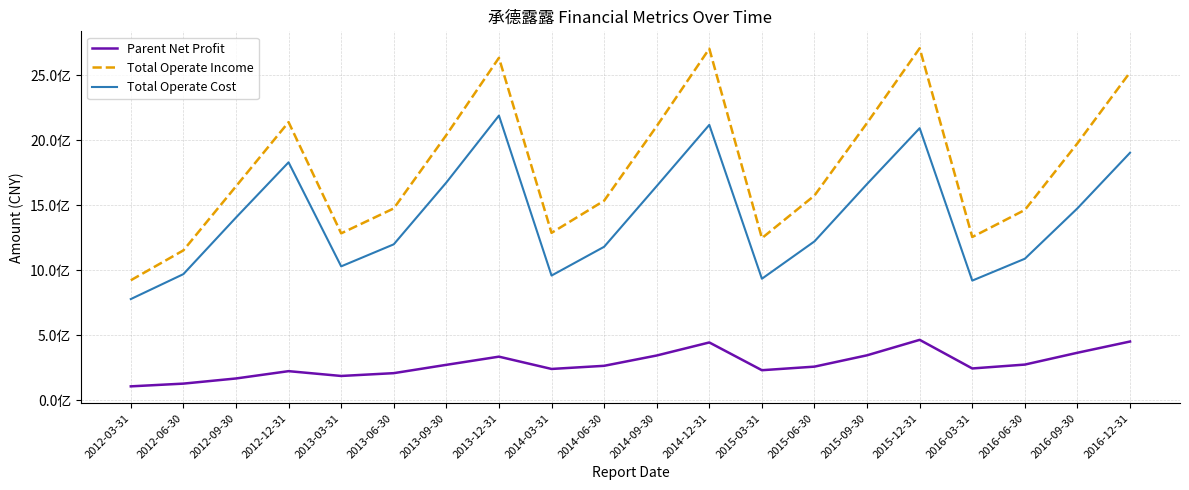

Does the chart display data point markers on the line(s)?

No